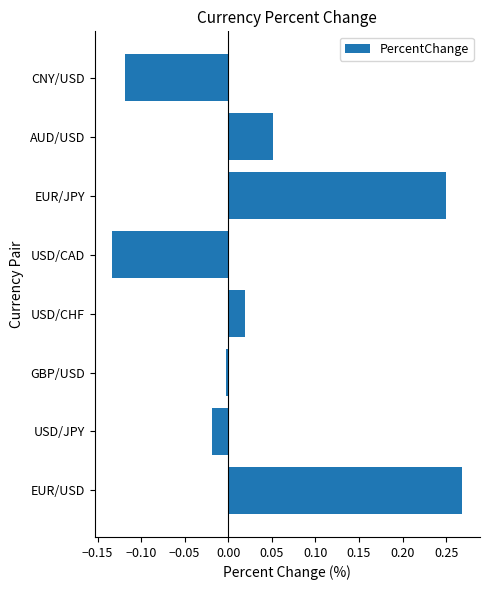

The value at EUR/USD is 0.4. True or false?

False